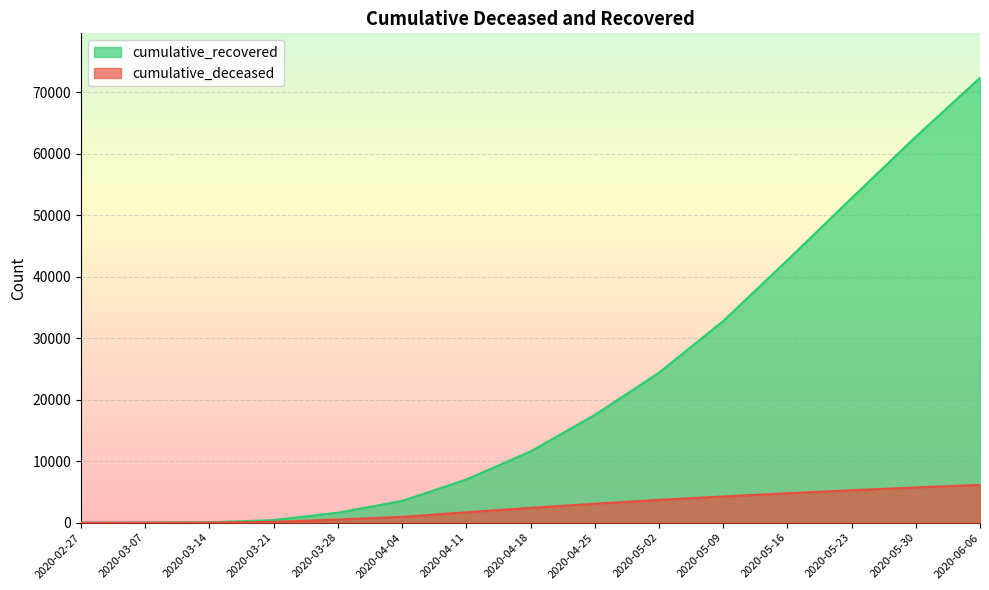

What is the difference between the maximum and minimum values in the cumulative_recovered series?

72329